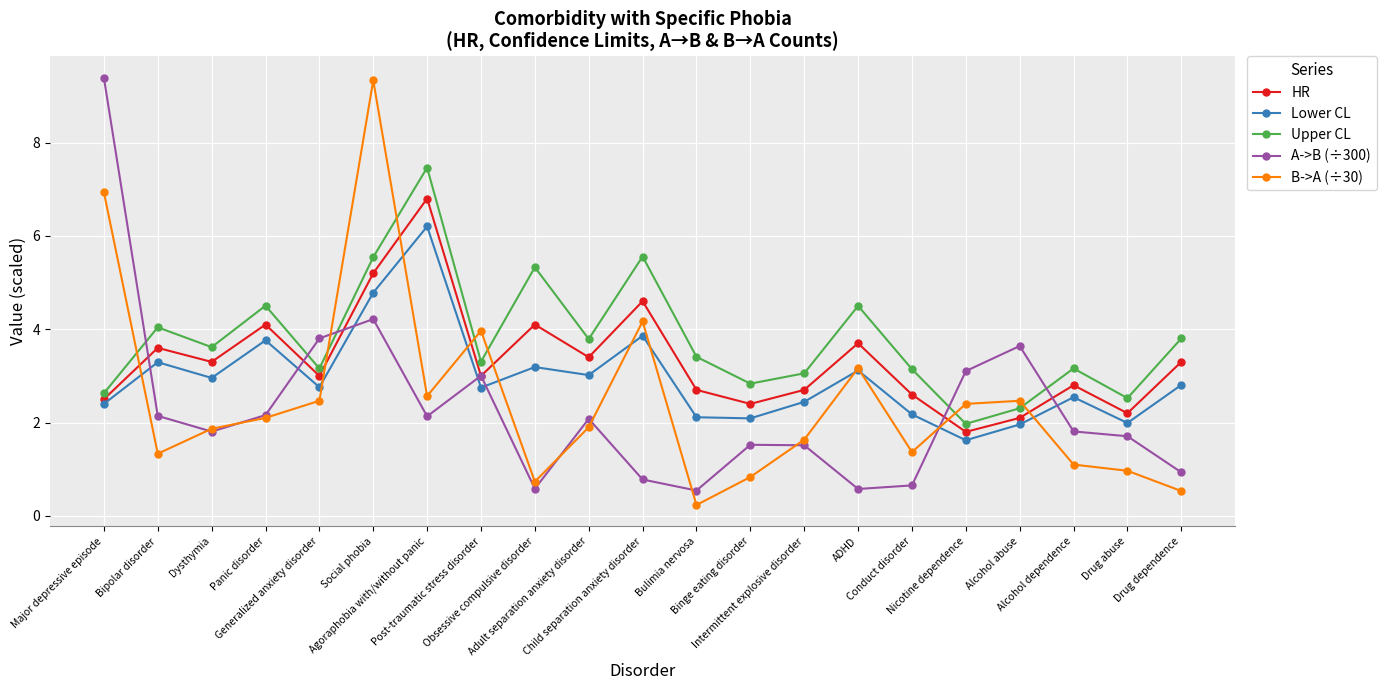

In B->A (÷30), how many points are higher than both neighbors (excluding endpoints)?

5